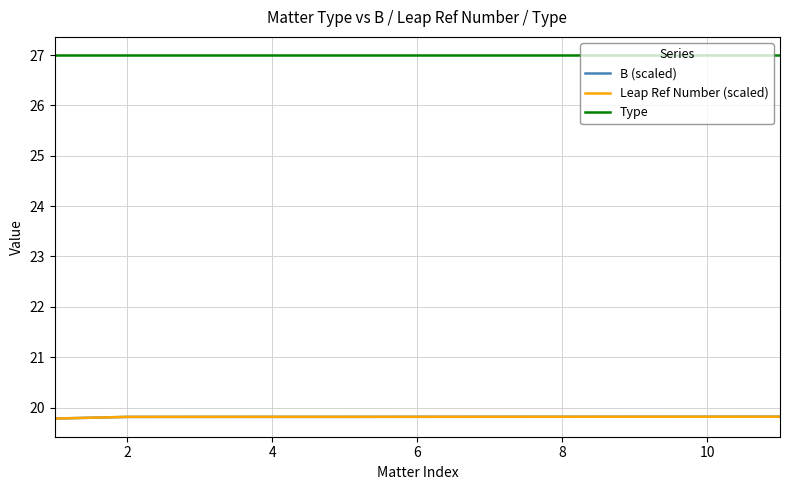

Is this an area chart (filled region under the line)?

No